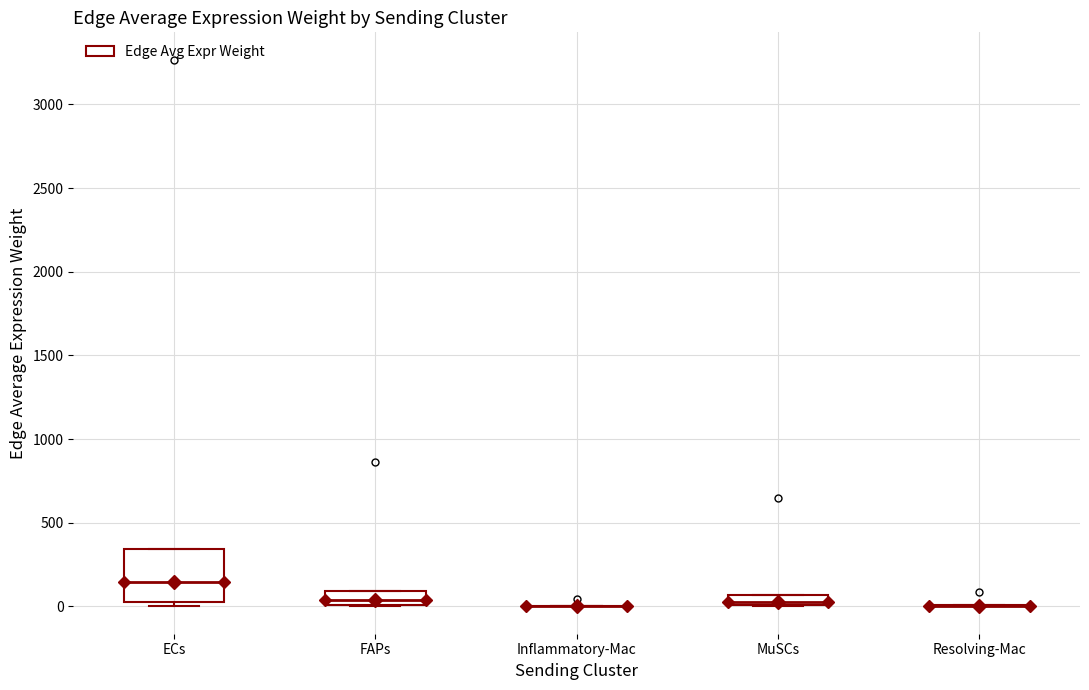

Which box is the tallest, from its lower edge to its upper edge?

ECs